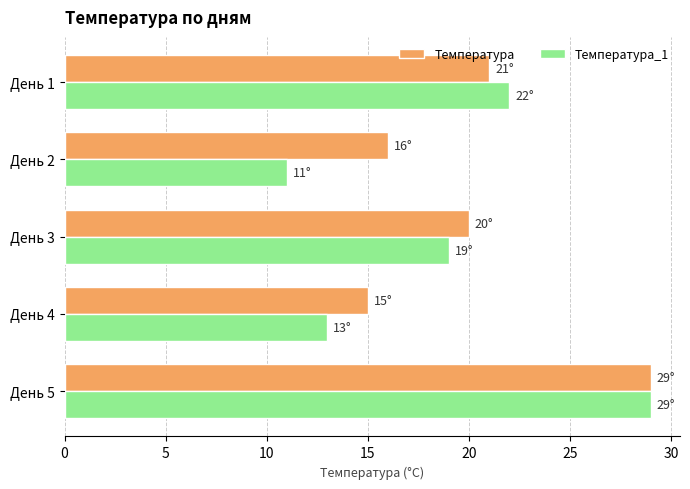

Is it true that Температура equals 27 at День 3?

False